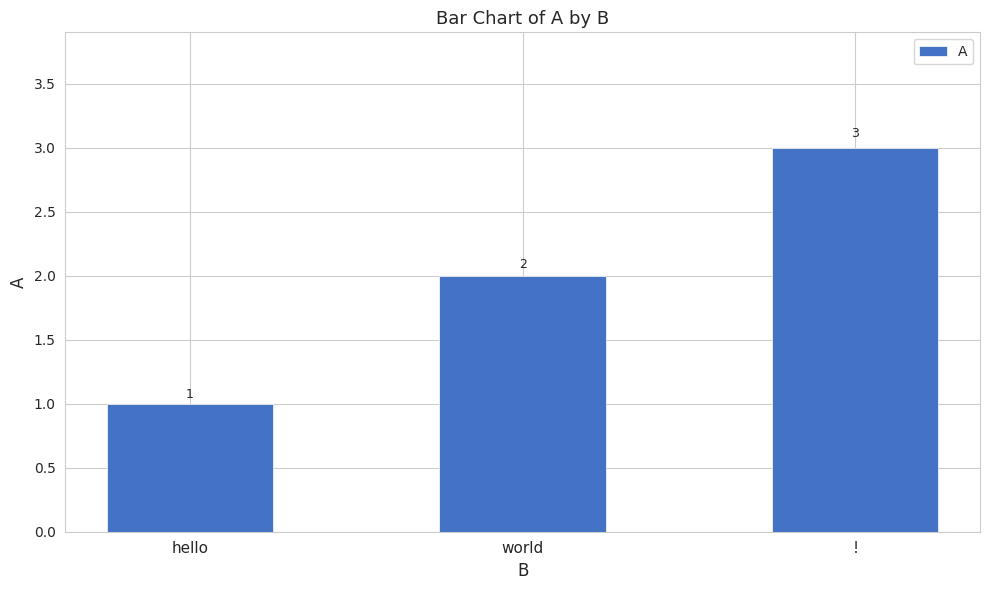

Reading right to left, extract all data points from this chart.

3	2	1